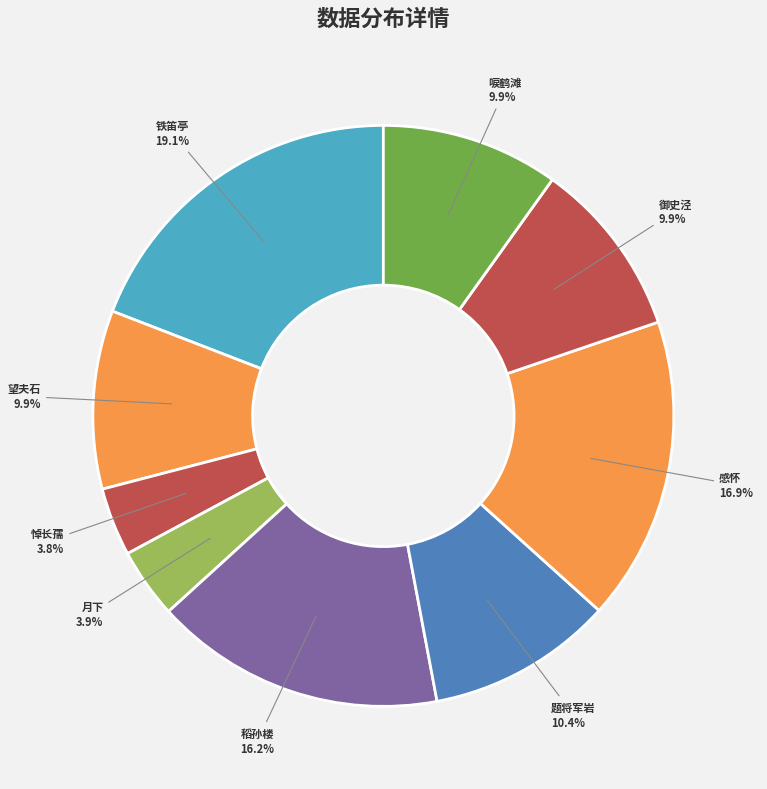

To the nearest percent, what is the difference between the largest and smallest slice percentages?

15%